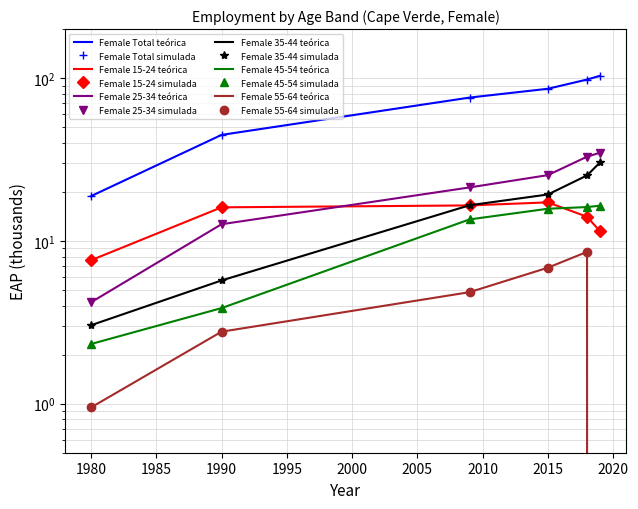

What is the difference between the second highest and second lowest values in the Female 45-54 series?

12.3